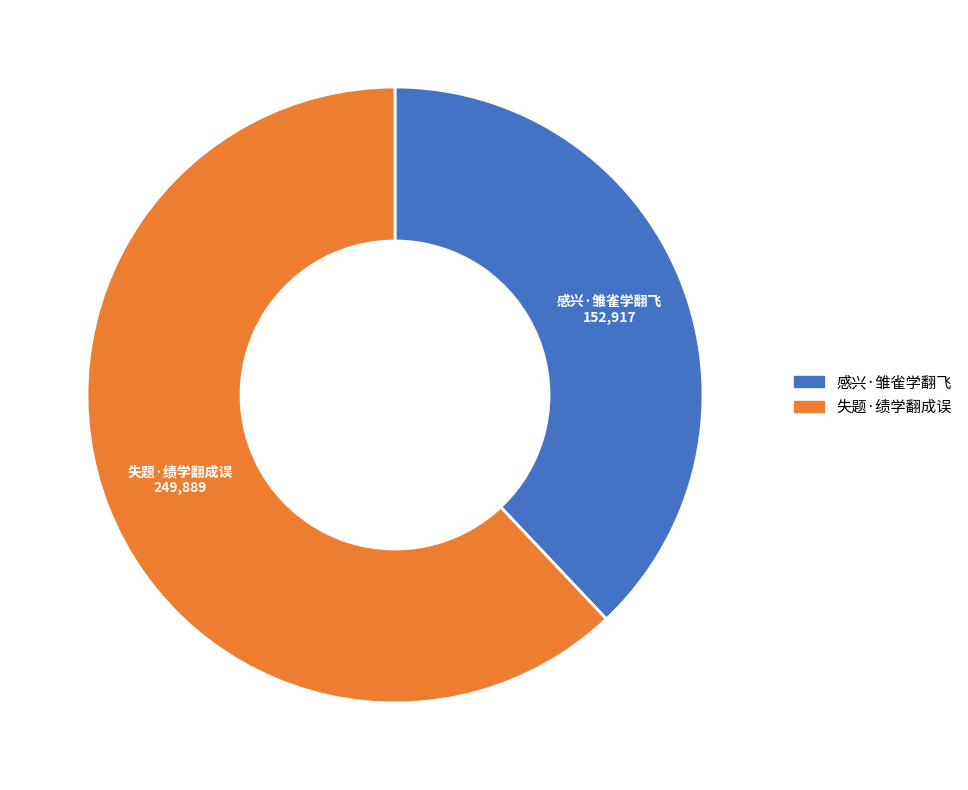

Combined, do 感兴·雏雀学翻飞 and 失题·绩学翻成误 account for over 50%?

Yes